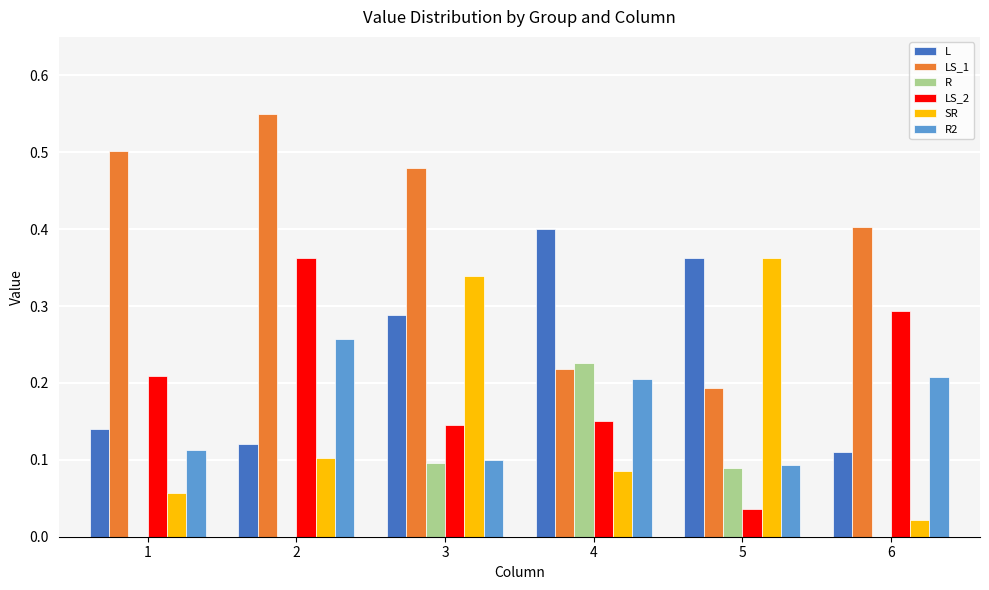

Is it true that SR equals 0.2 at 2?

False